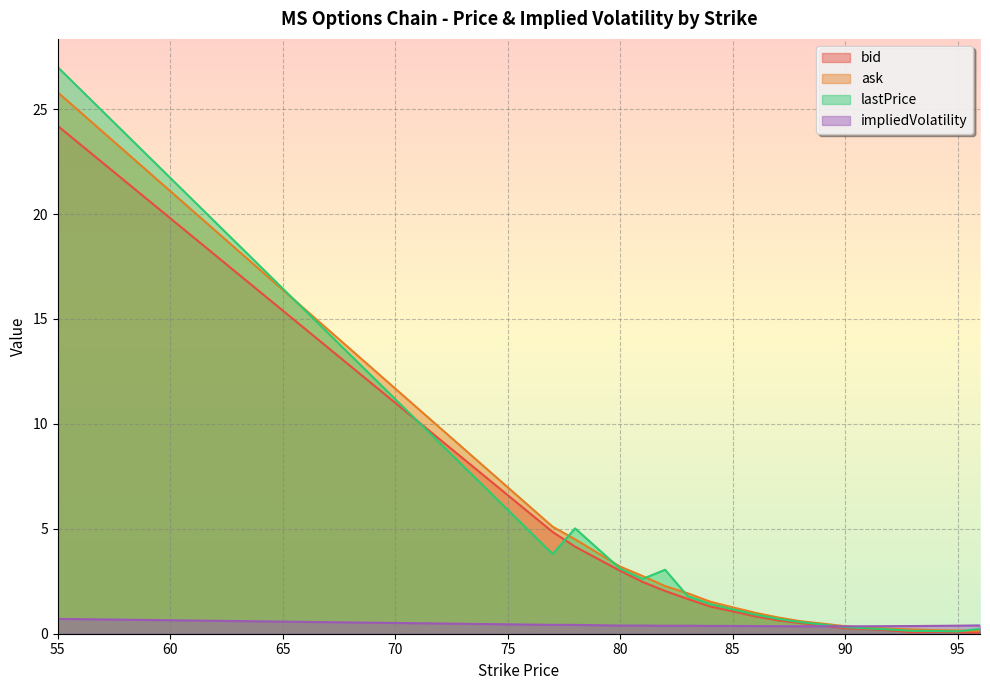

What is the value of the lastPrice point at the 10th from the left?

0.9